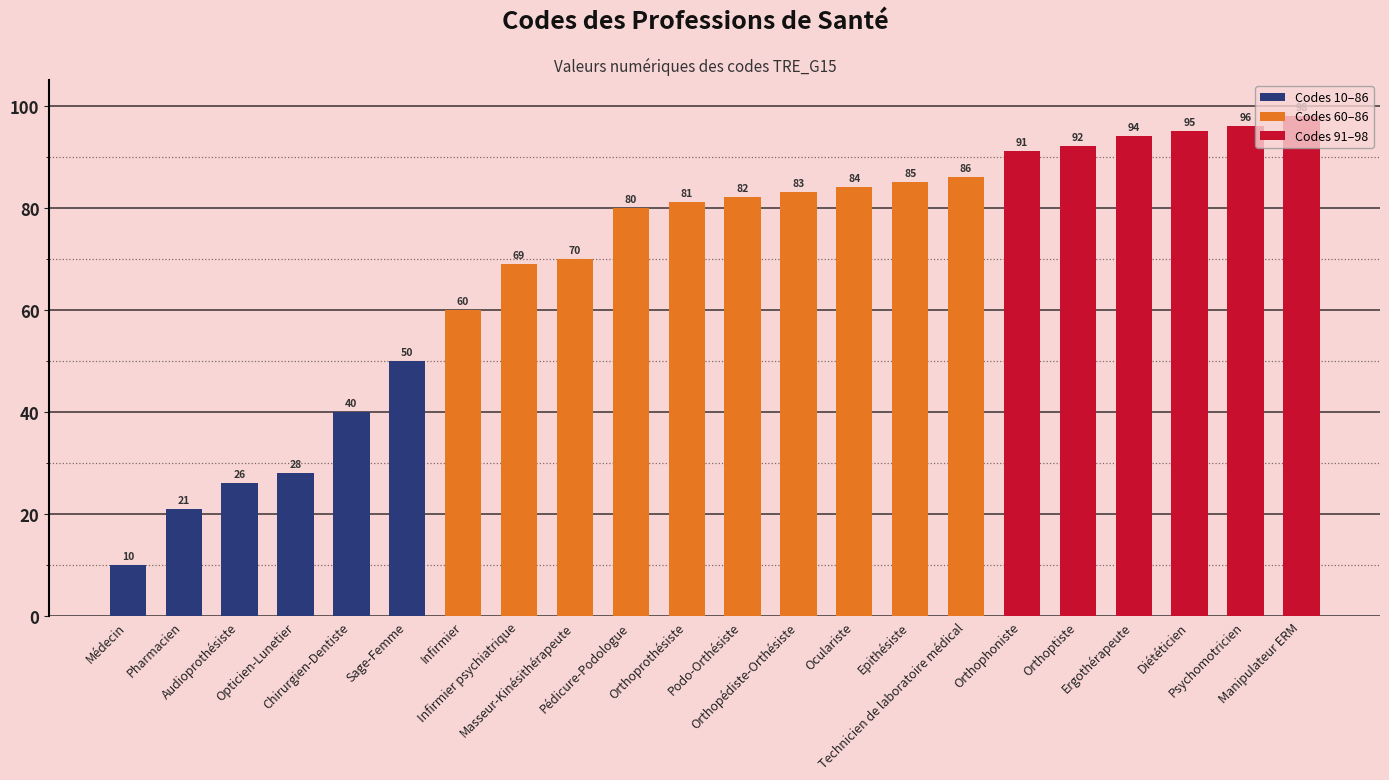

What is the greatest value displayed?

98